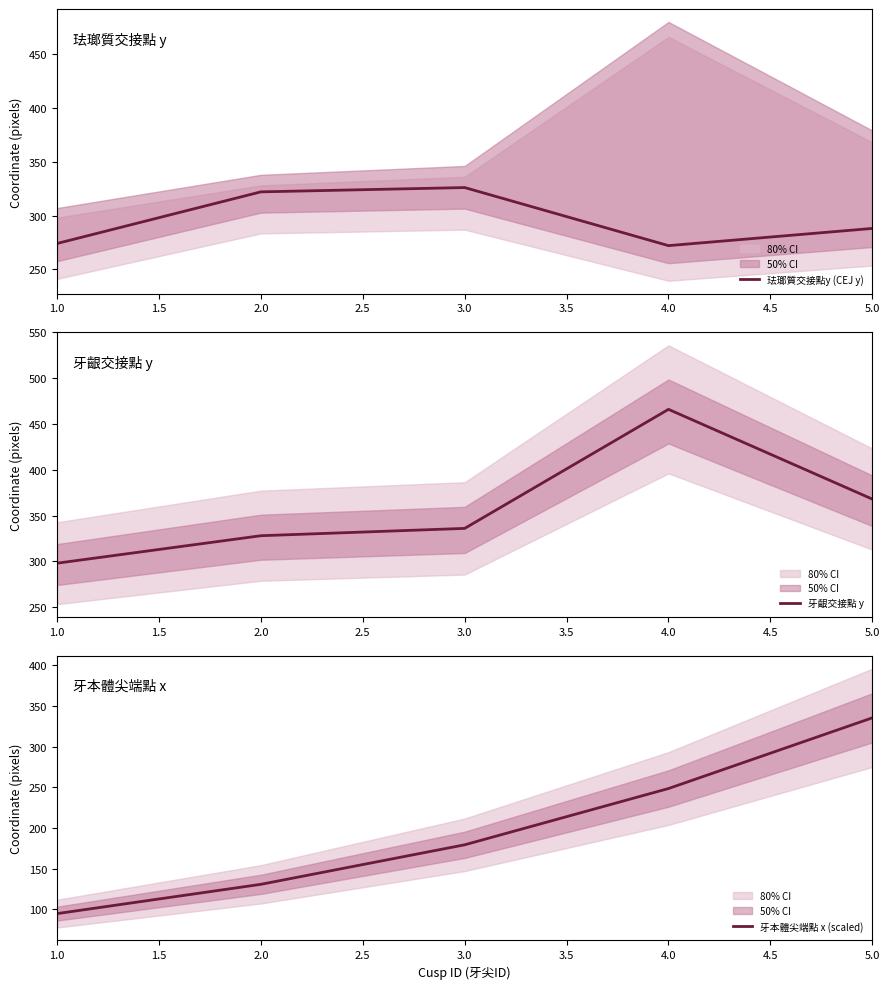

Does the chart have visible grid lines?

No